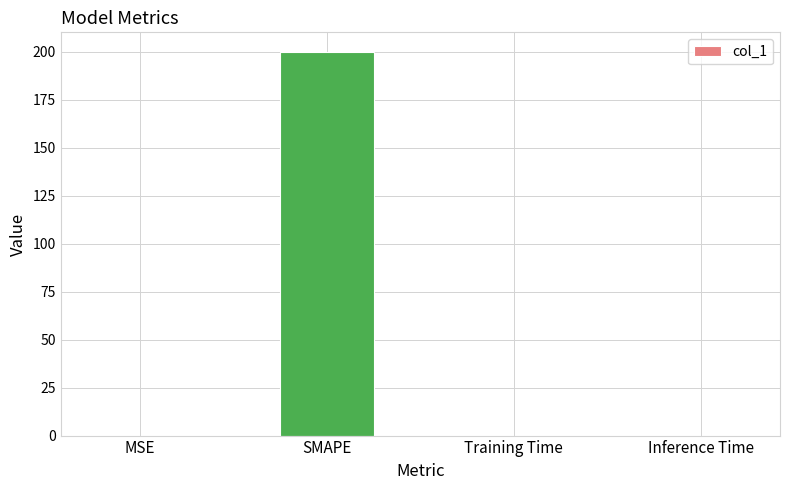

The value at SMAPE is 200.0. True or false?

True